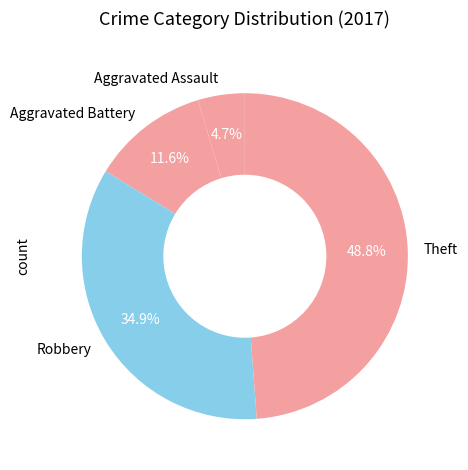

The Robbery slice represents 20% of the pie. True or false?

False